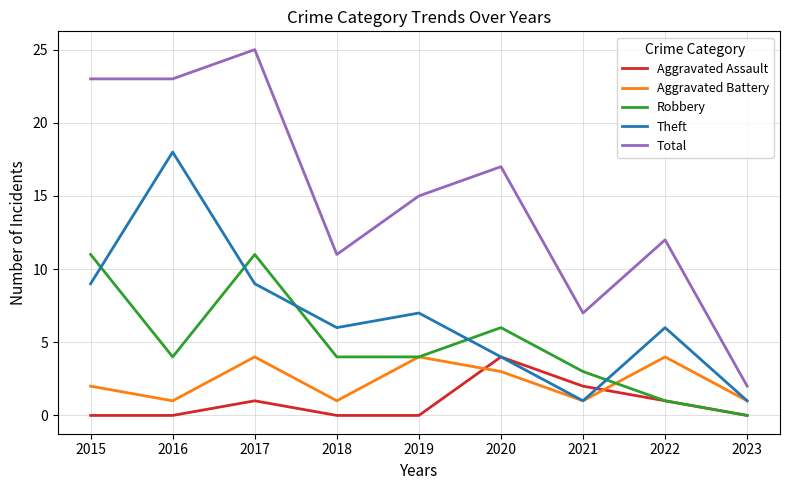

What is the spread (max minus min) of values at 2017?

24